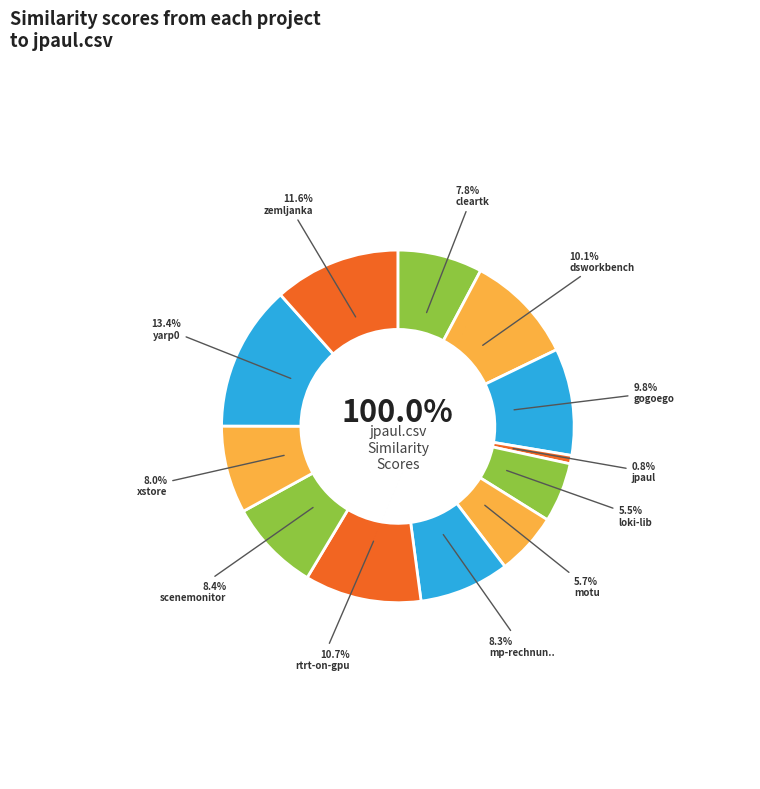

True or false: mp-rechnungs-und-kundenverwaltung.csv accounts for 8% of the total.

True